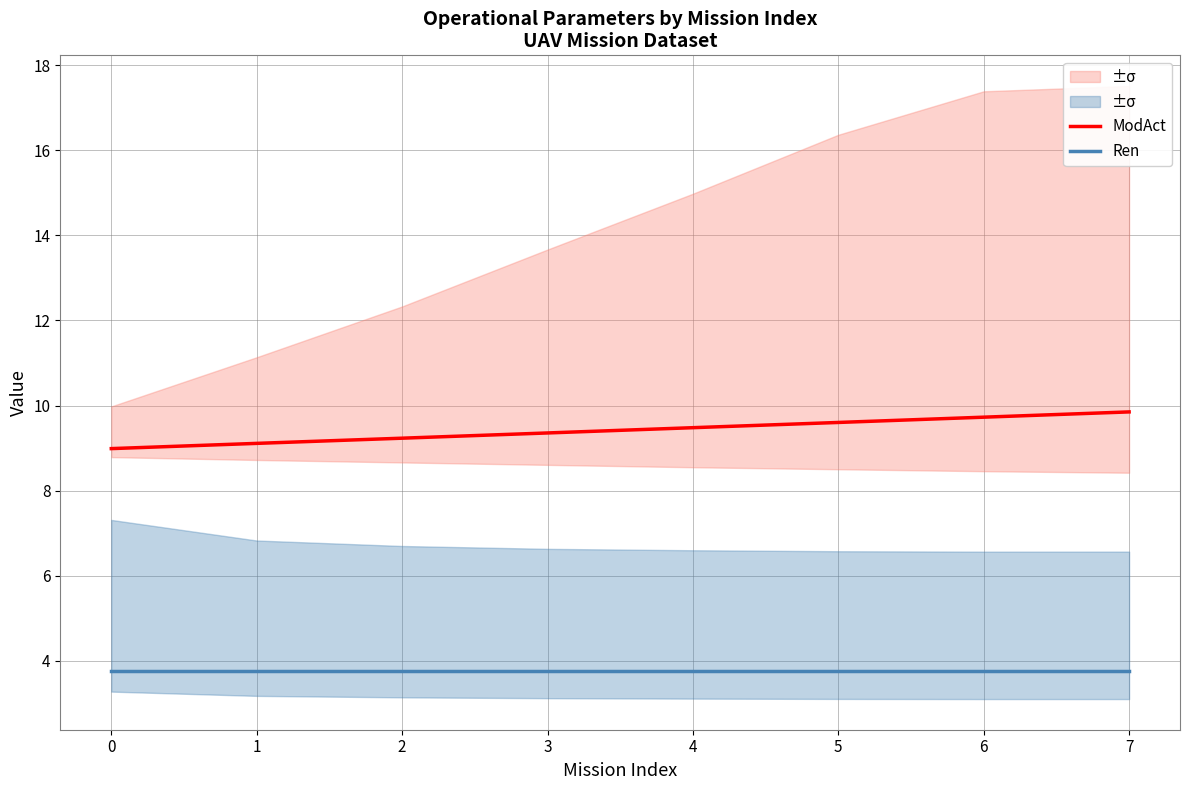

Rank the series by their maximum value, from lowest to highest.

Ren, ModAct